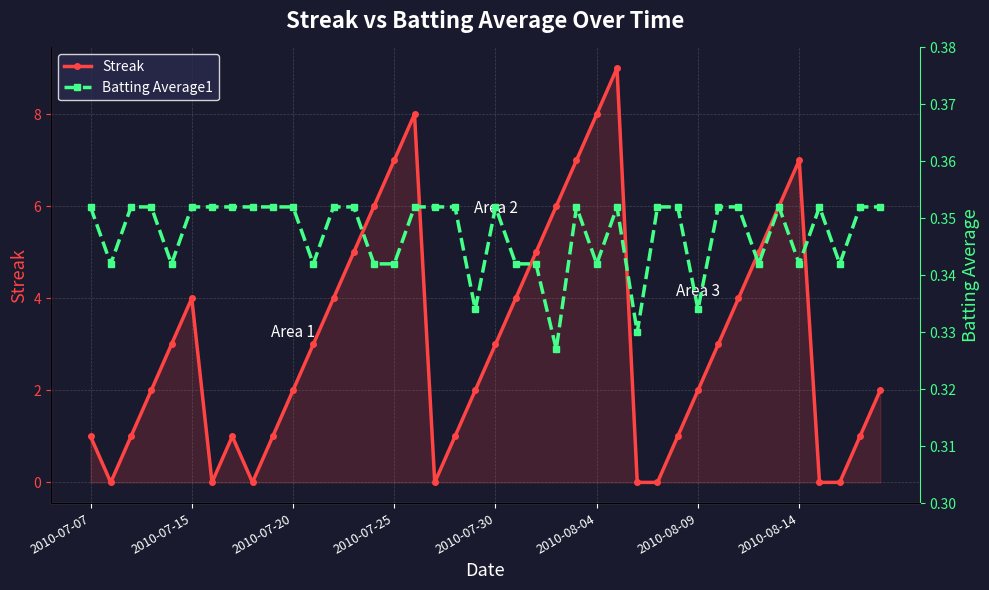

Reading left to right, transcribe all the data shown in this chart.

Streak: 1.0	0.0	1.0	2.0	3.0	4.0	0.0	1.0	0.0	1.0	2.0	3.0	4.0	5.0	6.0	7.0	8.0	0.0	1.0	2.0	3.0	4.0	5.0	6.0	7.0	8.0	9.0	0.0	0.0	1.0	2.0	3.0	4.0	5.0	6.0	7.0	0.0	0.0	1.0	2.0
Batting Average1: 0.4	0.3	0.4	0.4	0.3	0.4	0.4	0.4	0.4	0.4	0.4	0.3	0.4	0.4	0.3	0.3	0.4	0.4	0.4	0.3	0.4	0.3	0.3	0.3	0.4	0.3	0.4	0.3	0.4	0.4	0.3	0.4	0.4	0.3	0.4	0.3	0.4	0.3	0.4	0.4